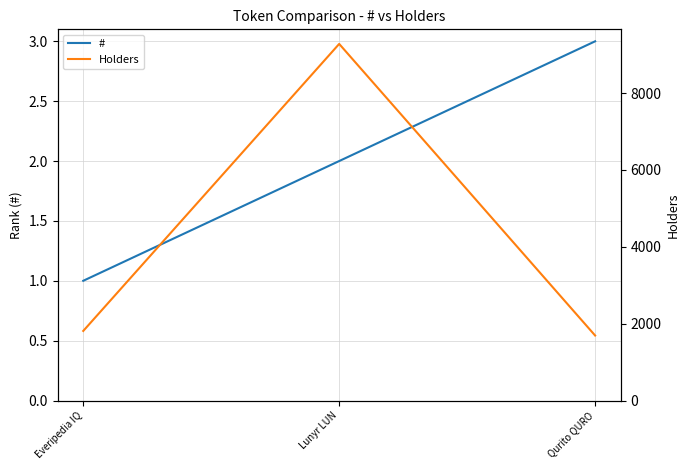

What is the lowest value of the # series?

1